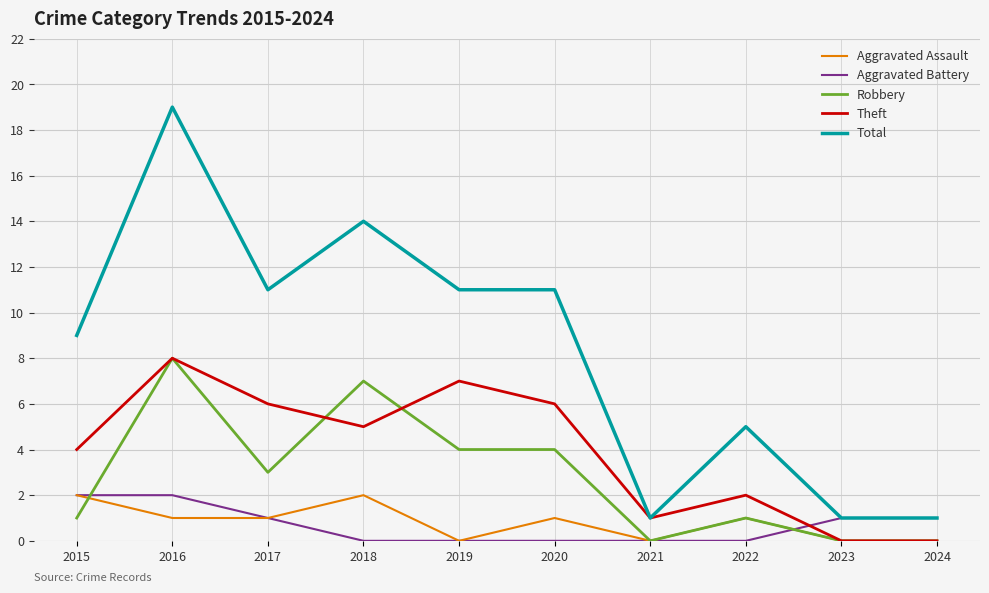

What is the total value across all series at 2015?

18